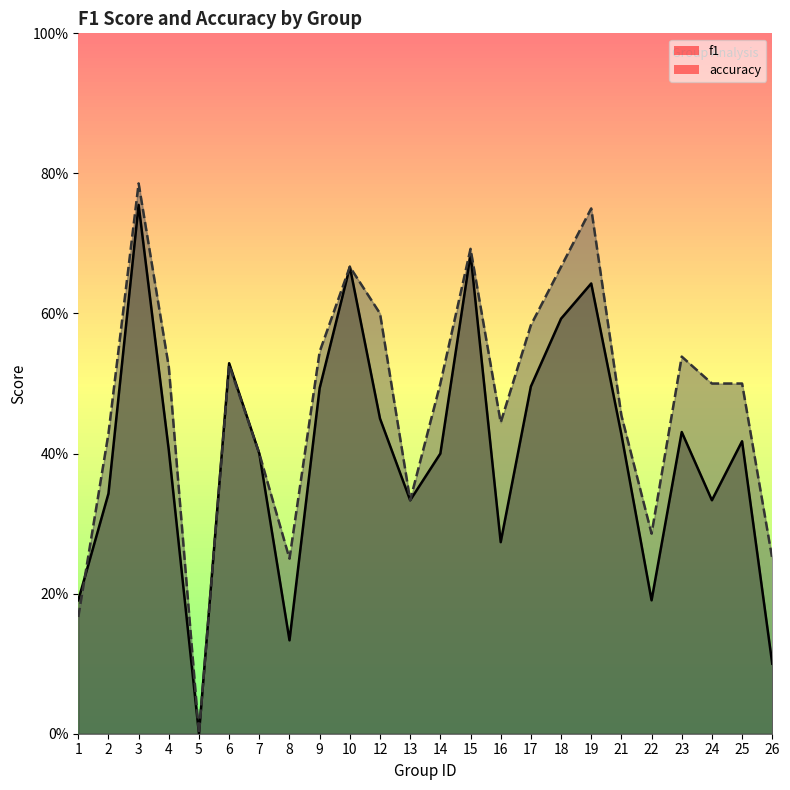

Rank the series by their maximum value, from lowest to highest.

f1, accuracy